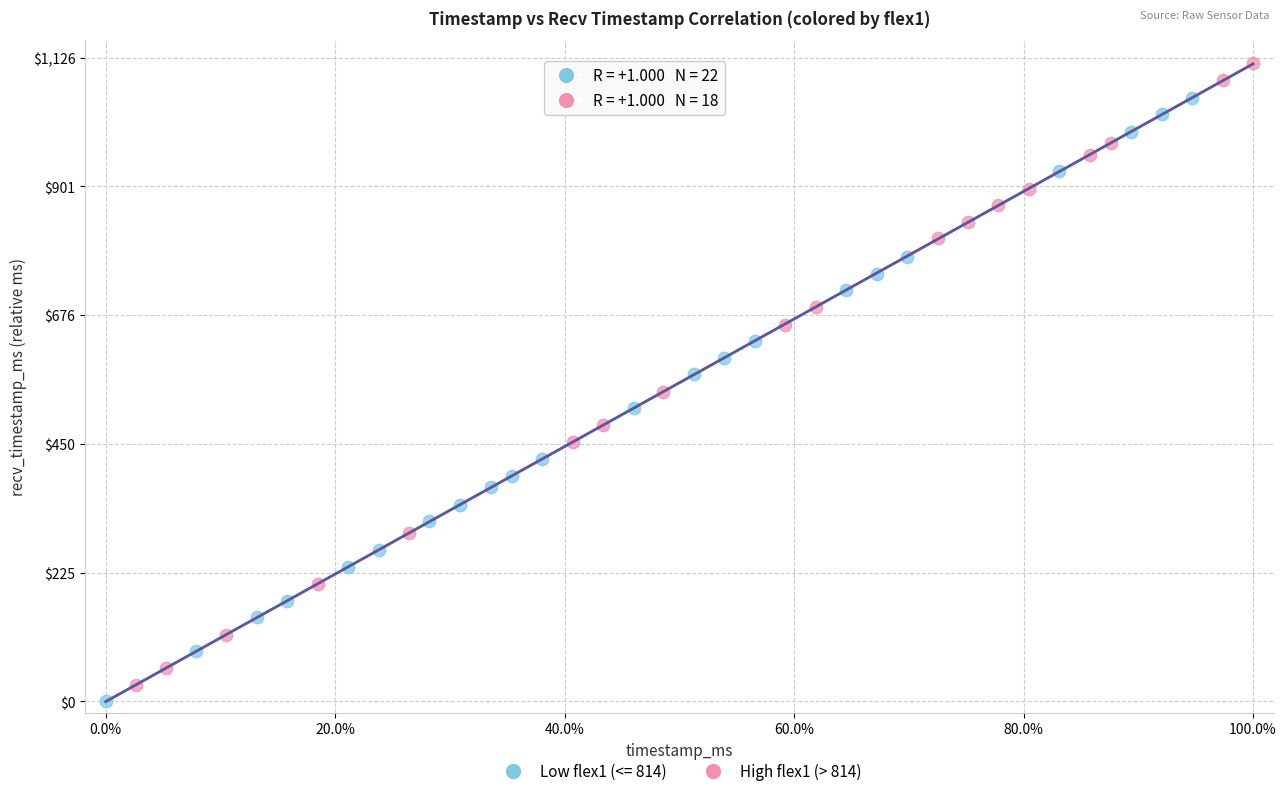

Which series reaches the maximum Y coordinate?

High flex1 (> 814)